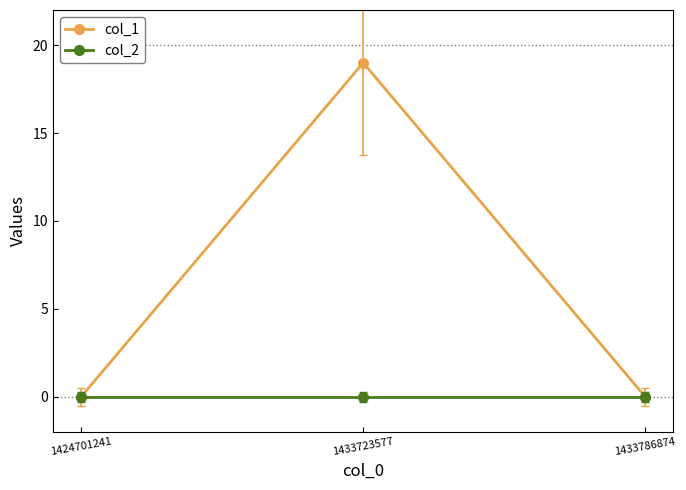

At which category is the sum across all series the highest?

1433723577